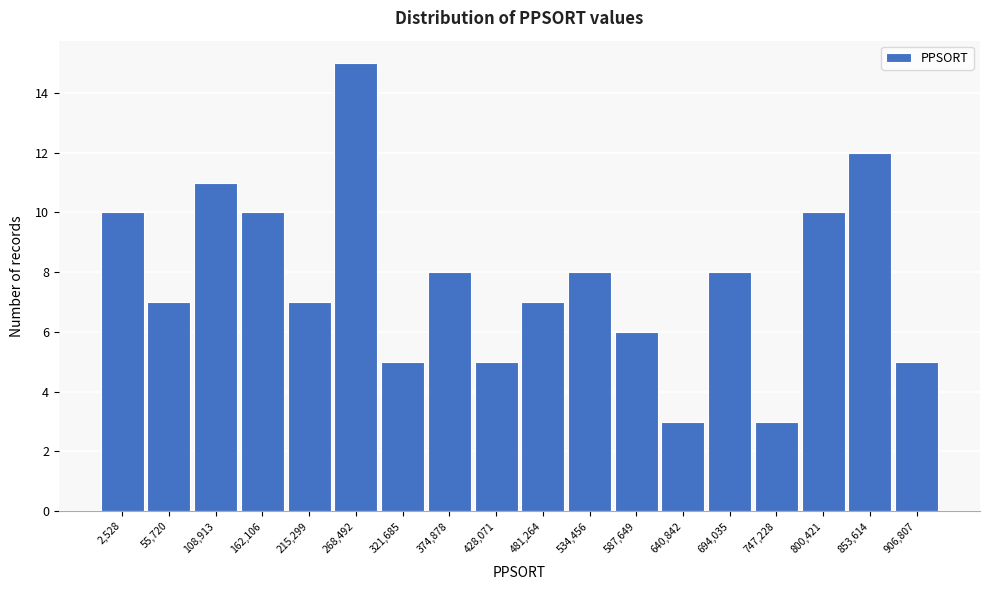

Reading left to right, list all the values displayed in this chart.

2,528=10	55,720=7	108,913=11	162,106=10	215,299=7	268,492=15	321,685=5	374,878=8	428,071=5	481,264=7	534,456=8	587,649=6	640,842=3	694,035=8	747,228=3	800,421=10	853,614=12	906,807=5